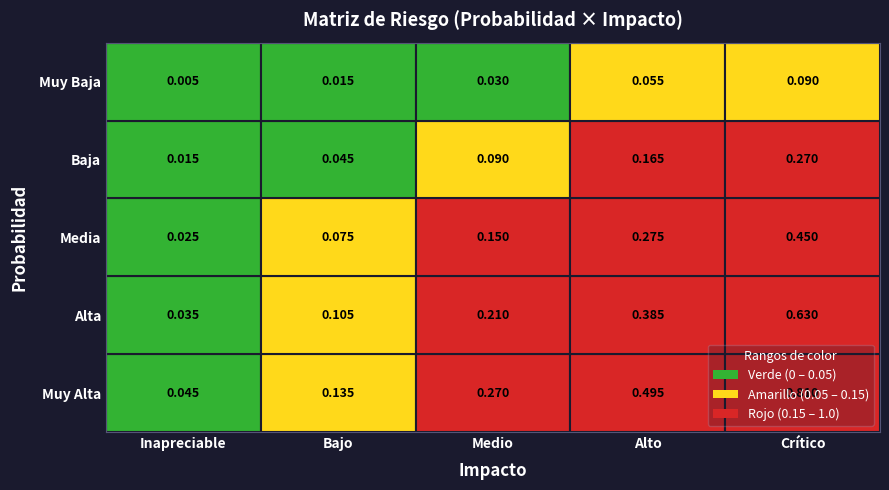

Reading right to left, what are all the values shown in this chart?

Muy Alta: 4=0.8	3=0.5	2=0.3	1=0.1	0=0.0
Alta: 4=0.6	3=0.4	2=0.2	1=0.1	0=0.0
Media: 4=0.5	3=0.3	2=0.1	1=0.1	0=0.0
Baja: 4=0.3	3=0.2	2=0.1	1=0.0	0=0.0
Muy Baja: 4=0.1	3=0.1	2=0.0	1=0.0	0=0.0